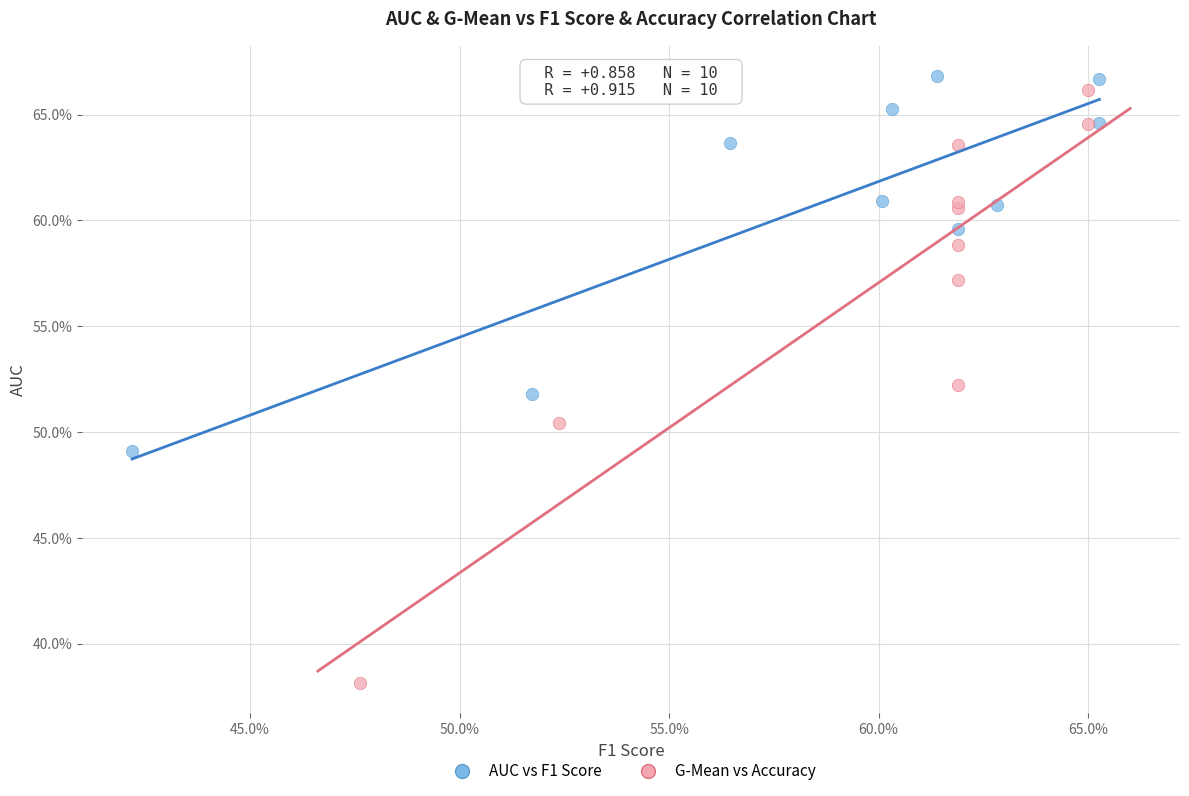

What are all the series names shown in the legend?

AUC vs F1 Score, G-Mean vs Accuracy